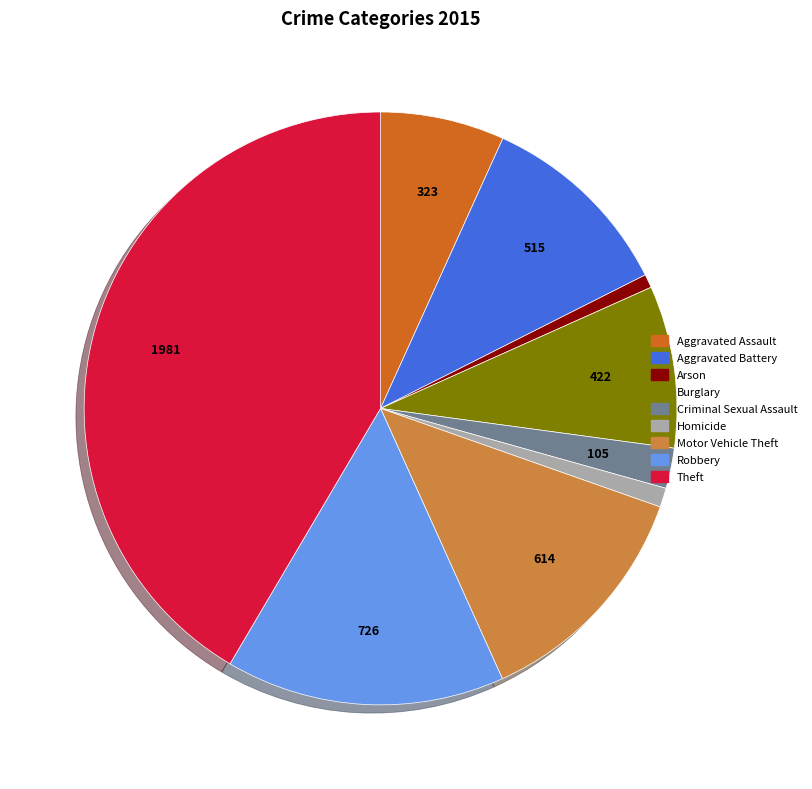

Is it true that Arson is 1% of the pie?

True